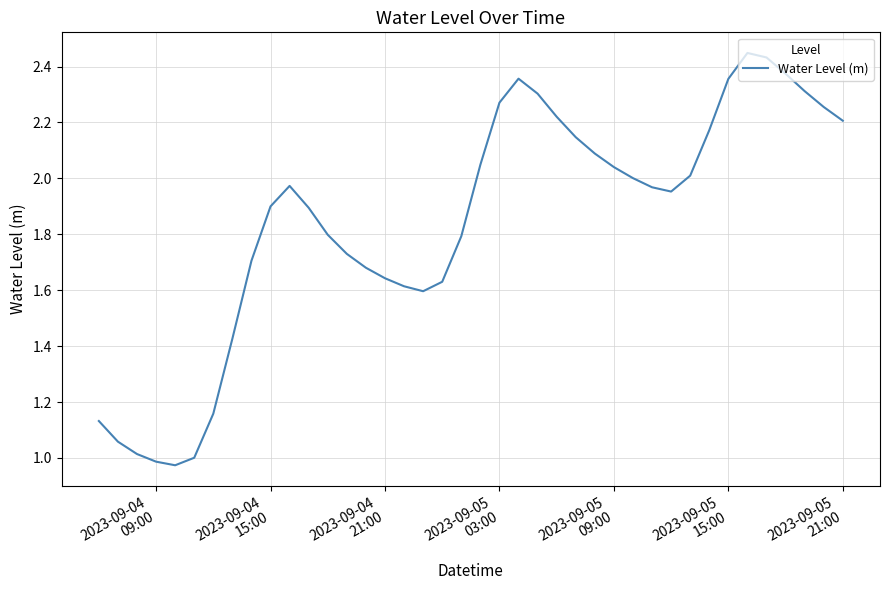

What is the difference between the maximum and minimum values?

1.5